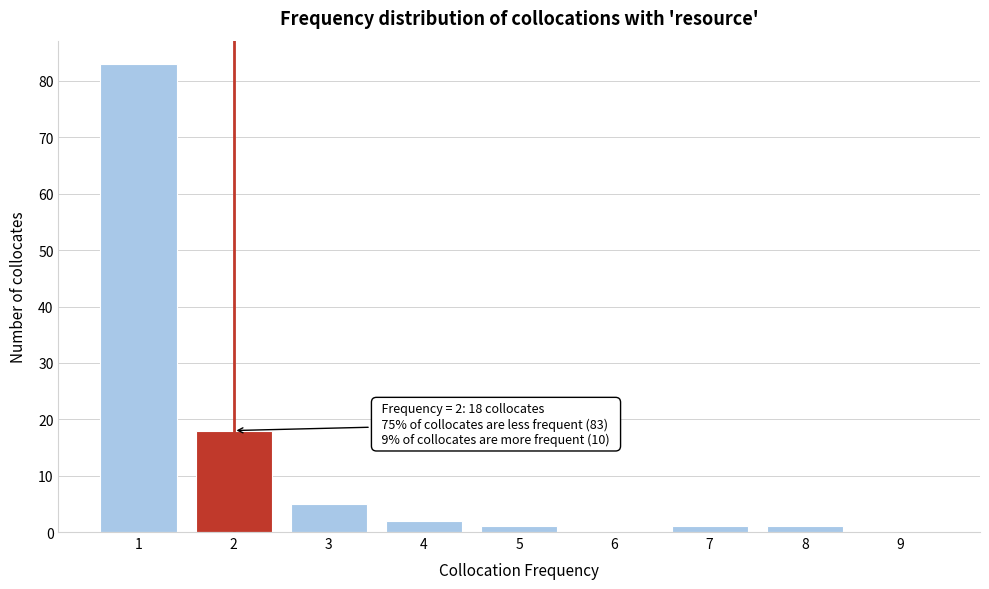

Reading right to left, list all the values displayed in this chart.

9=0	8=1	7=1	6=0	5=1	4=2	3=5	2=18	1=83